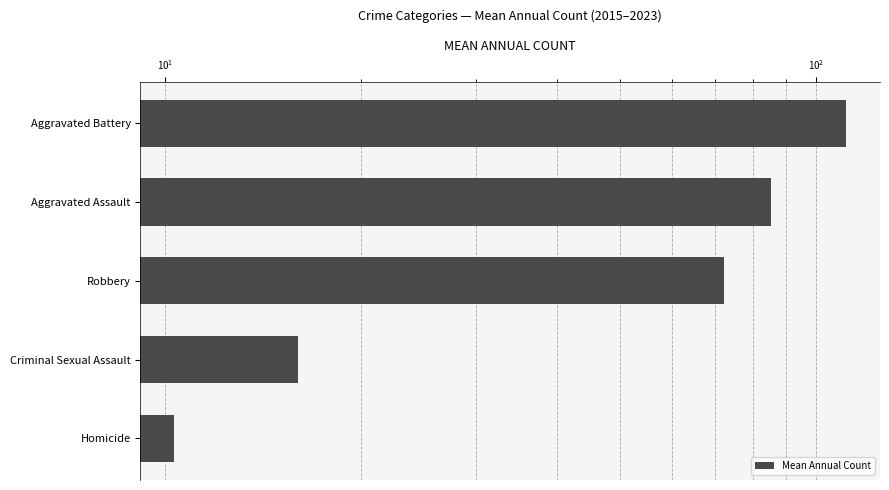

True or false: the data shows 85.2 at Aggravated Assault.

True